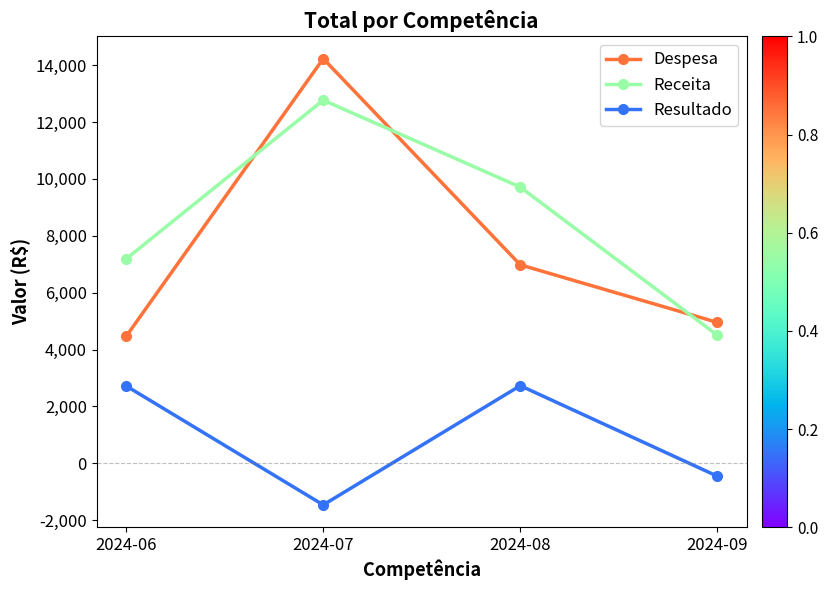

True or false: Resultado and Receita intersect in this chart.

False